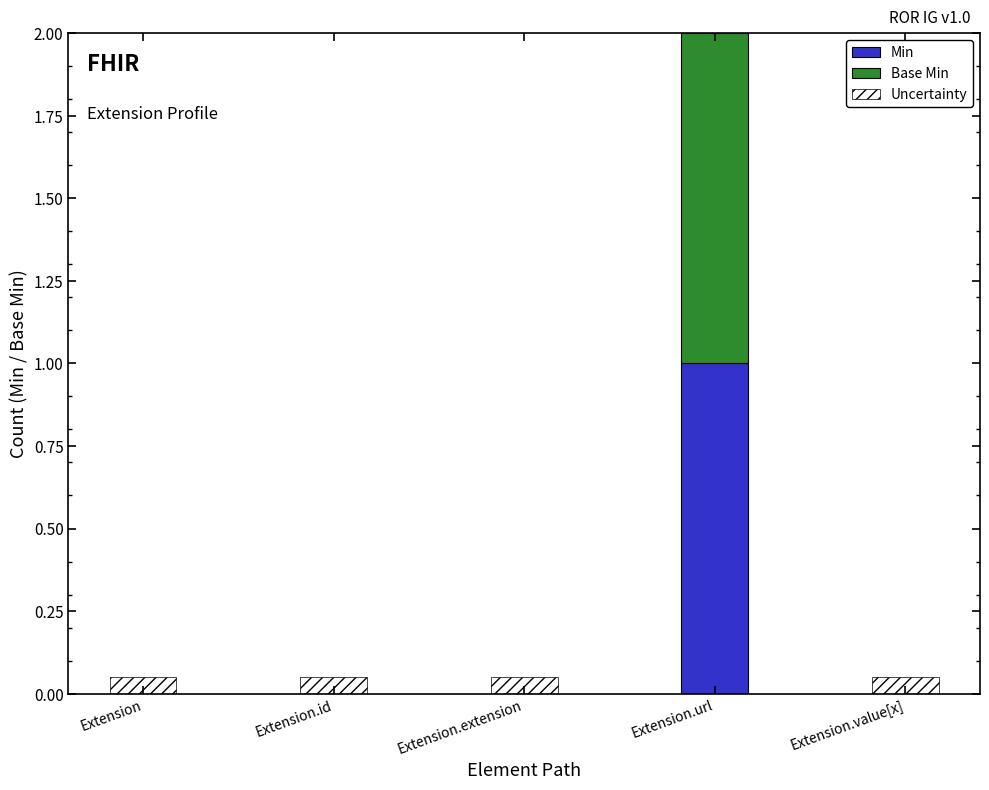

Which series has the largest total across all categories?

Min